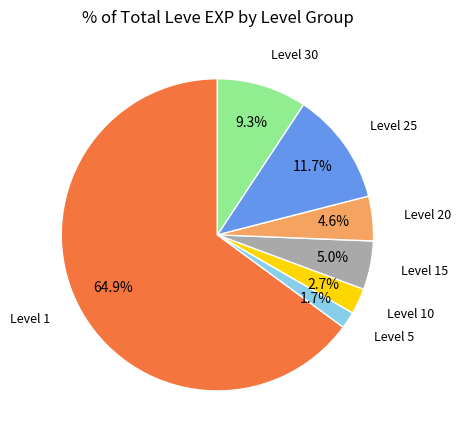

Does any single category account for the majority?

Yes